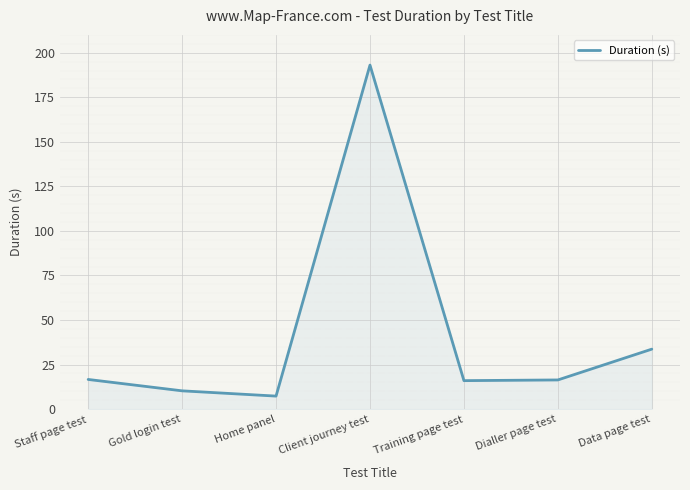

How many interior local valleys (lower than both neighbors) does the data have?

2